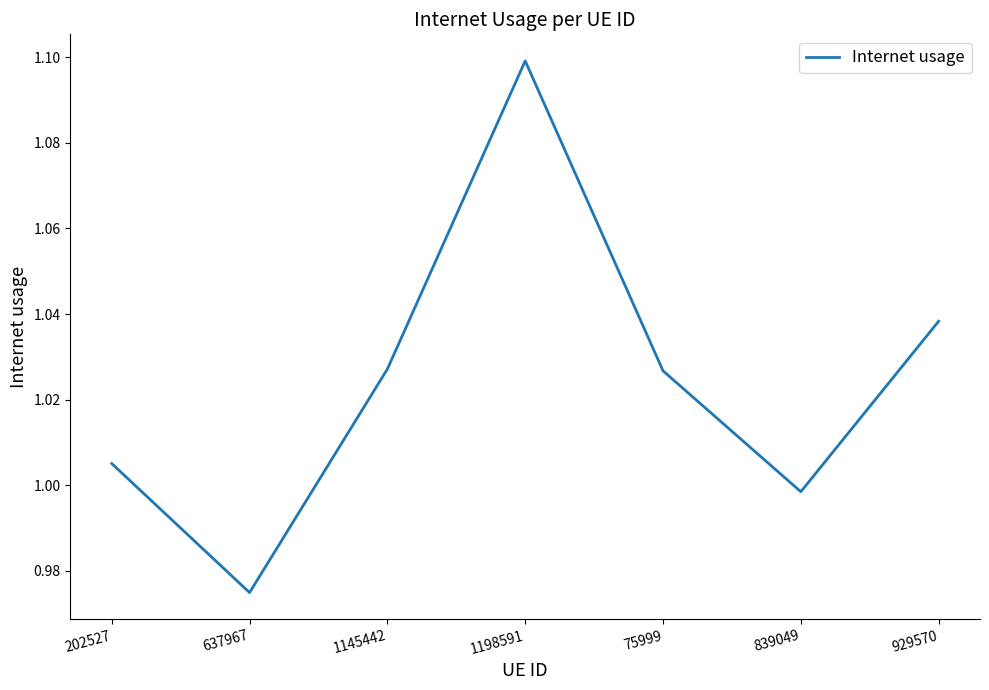

What is the greatest value displayed?

1.1